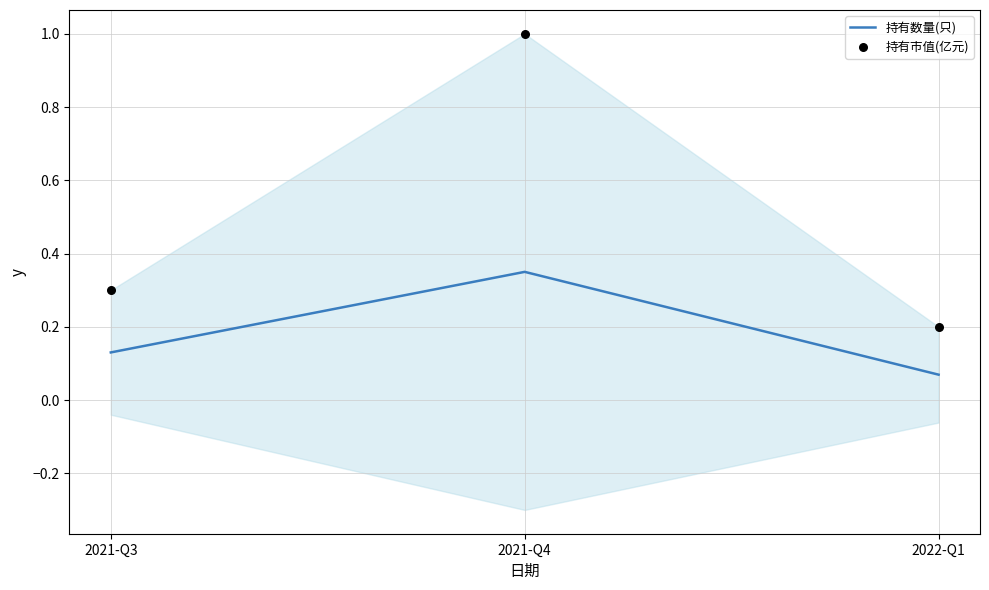

What are all the series names shown in the legend?

持有数量(只), 持有市值(亿元)